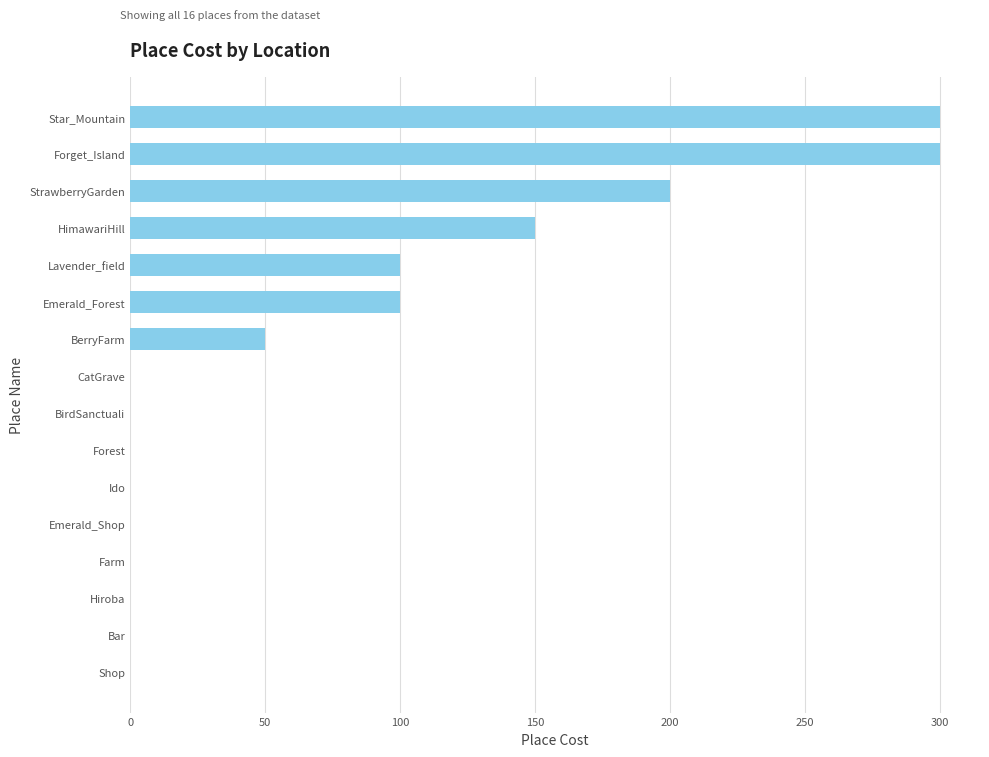

Count the values in the range 0 to 150.

13